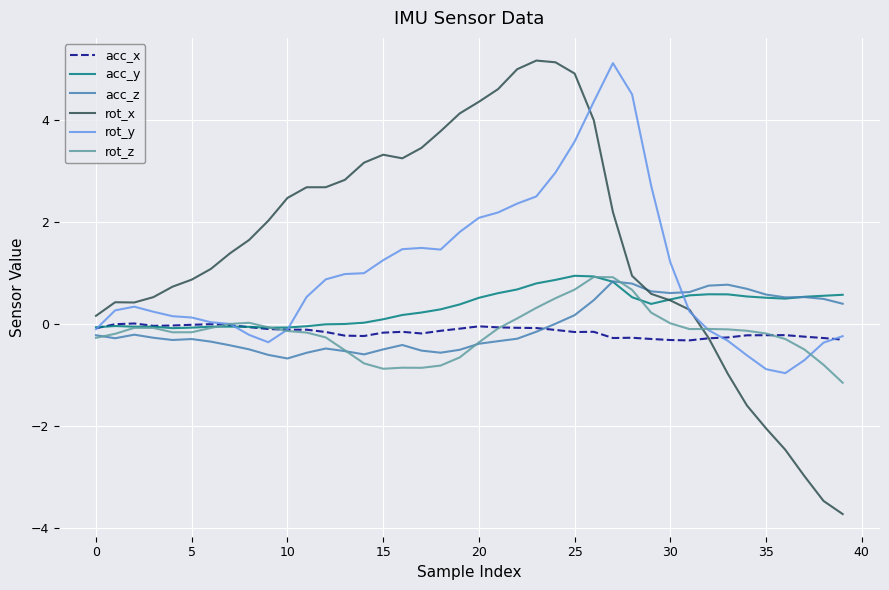

Which series has the largest total across all categories?

rot_x